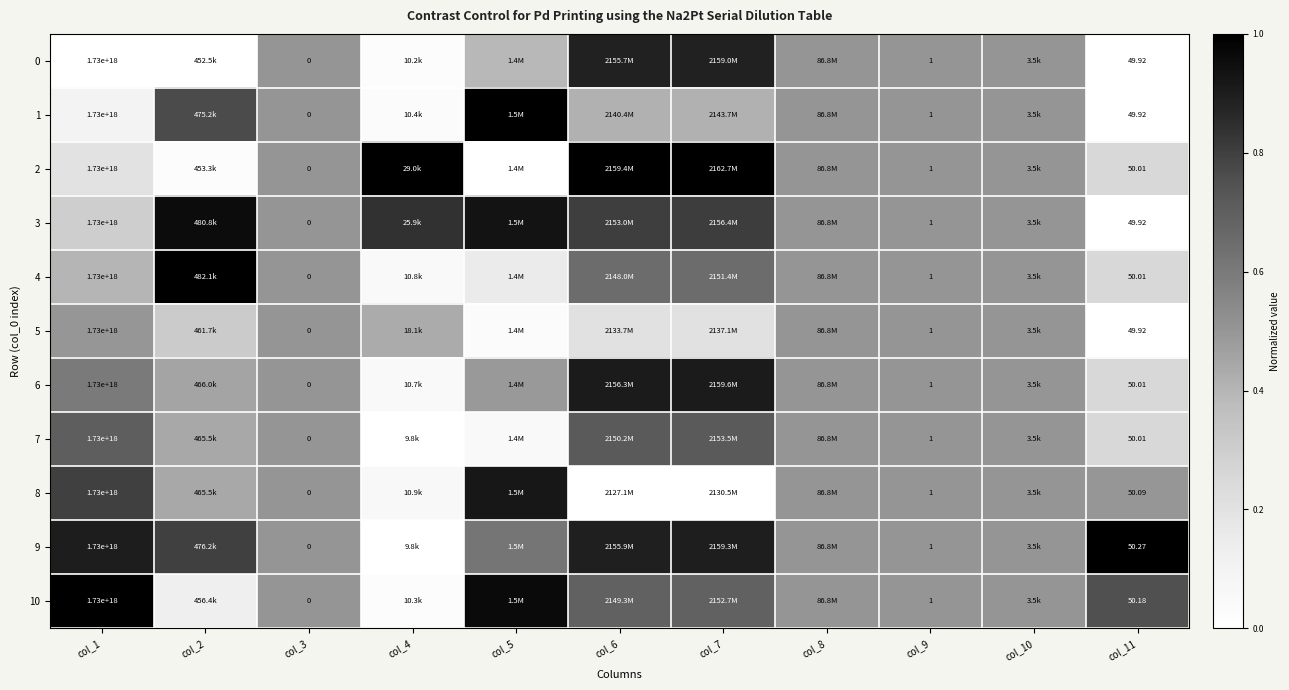

Which series has the widest spread of values?

1